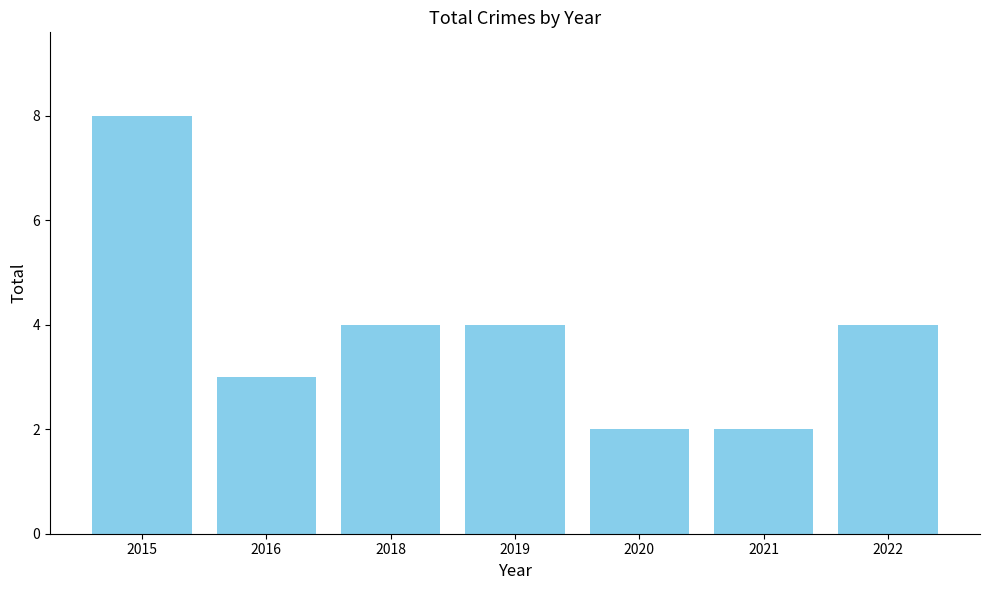

Are the bars horizontal?

No